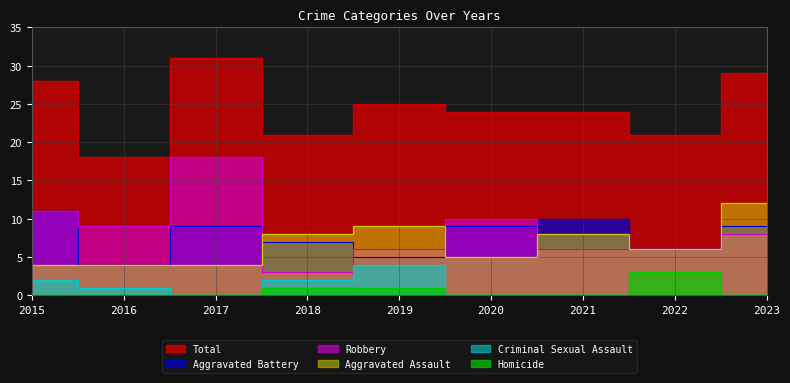

List the series in order of their peak value, lowest first.

Homicide, Criminal Sexual Assault, Aggravated Battery, Aggravated Assault, Robbery, Total